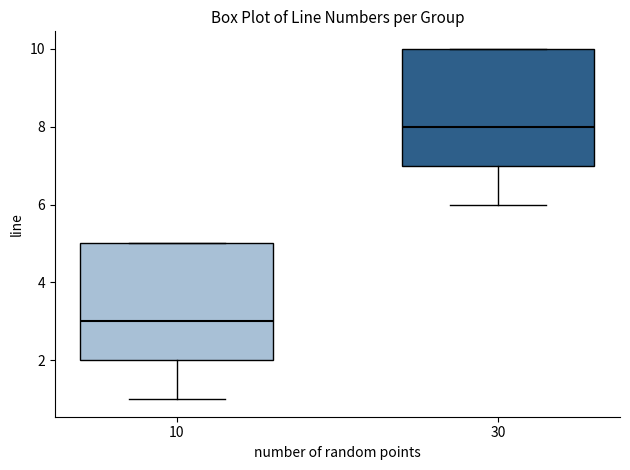

Where does the lower whisker of the box at x = 30 end on the y-axis? The values are not printed on the chart, so give them approximately, as read against the axis.

6